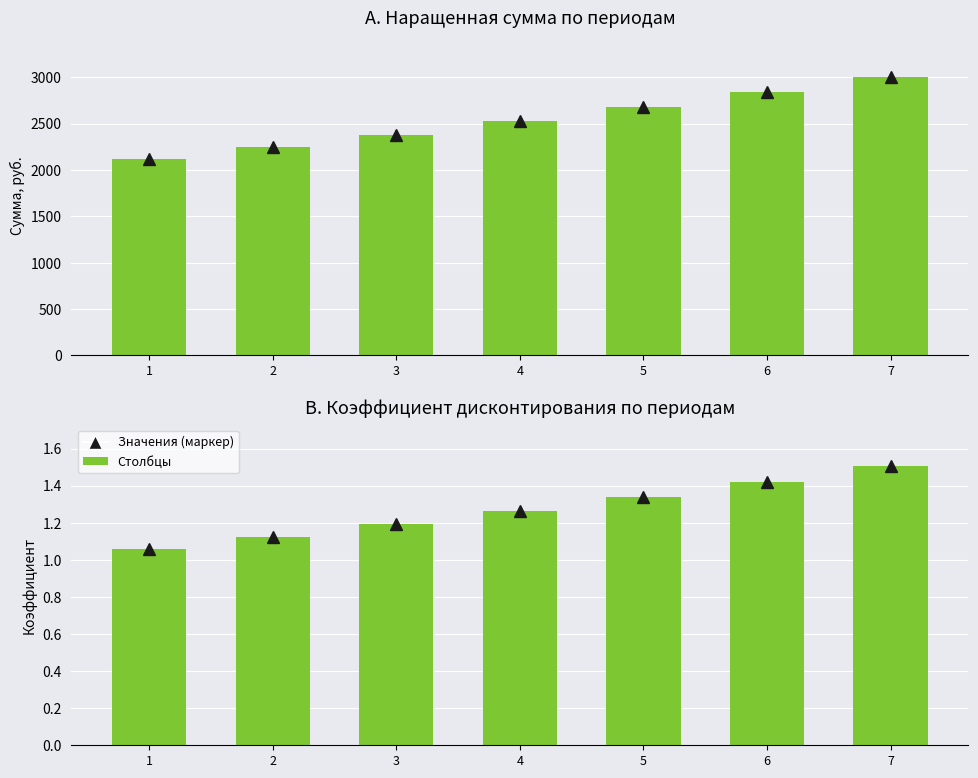

Reading left to right, transcribe all the data shown in this chart.

Значения (Наращенная сумма): 1=2120.0	2=2247.2	3=2382.0	4=2525.0	5=2676.5	6=2837.0	7=3007.3
Наращенная сумма: 1=2120.0	2=2247.2	3=2382.0	4=2525.0	5=2676.5	6=2837.0	7=3007.3
Значения (Дисконтирование): 1=1.1	2=1.1	3=1.2	4=1.3	5=1.3	6=1.4	7=1.5
Дисконтирование: 1=1.1	2=1.1	3=1.2	4=1.3	5=1.3	6=1.4	7=1.5